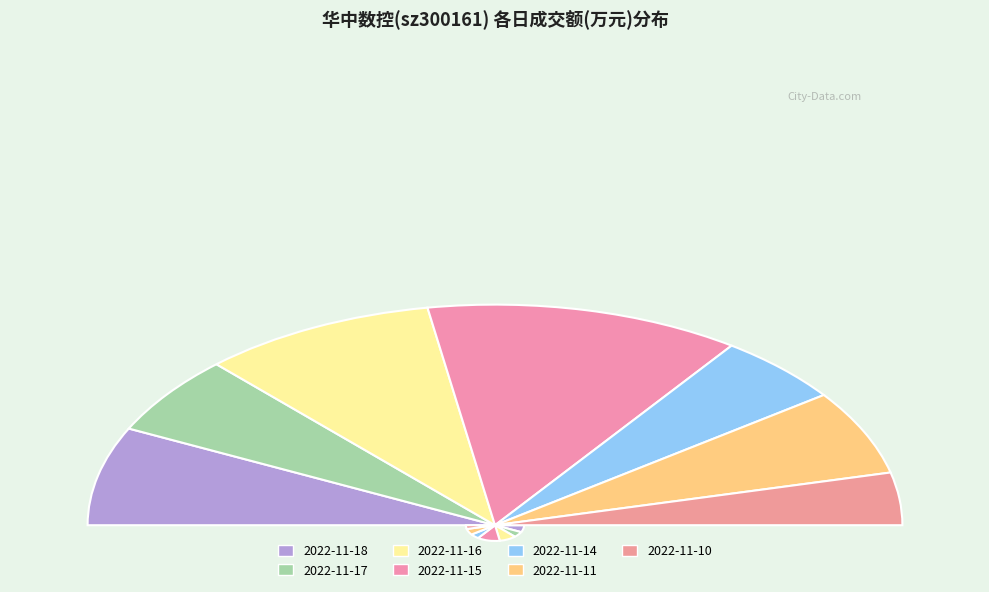

Do 2022-11-18 and 2022-11-11 together represent more than half of the pie?

No